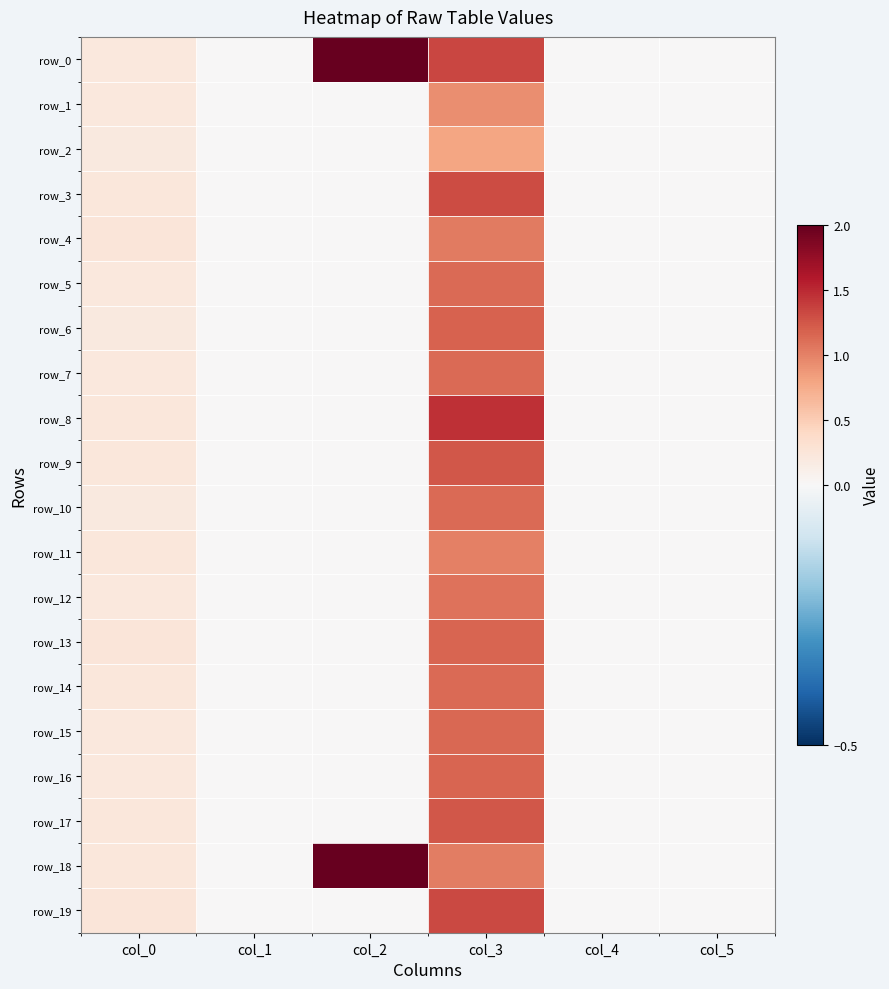

What is the average value of the row_18 series?

0.5